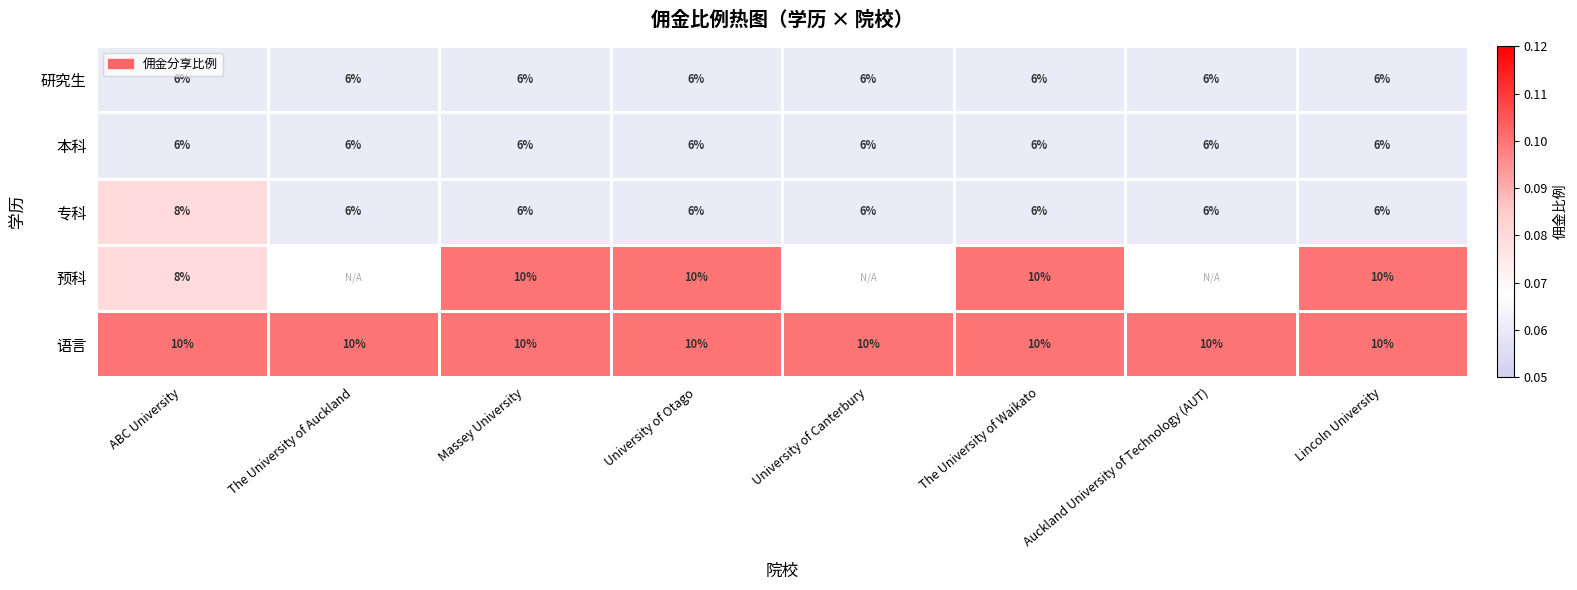

Is the value of 专科 at Auckland University of Technology (AUT) greater than the value of 语言 at The University of Auckland?

No